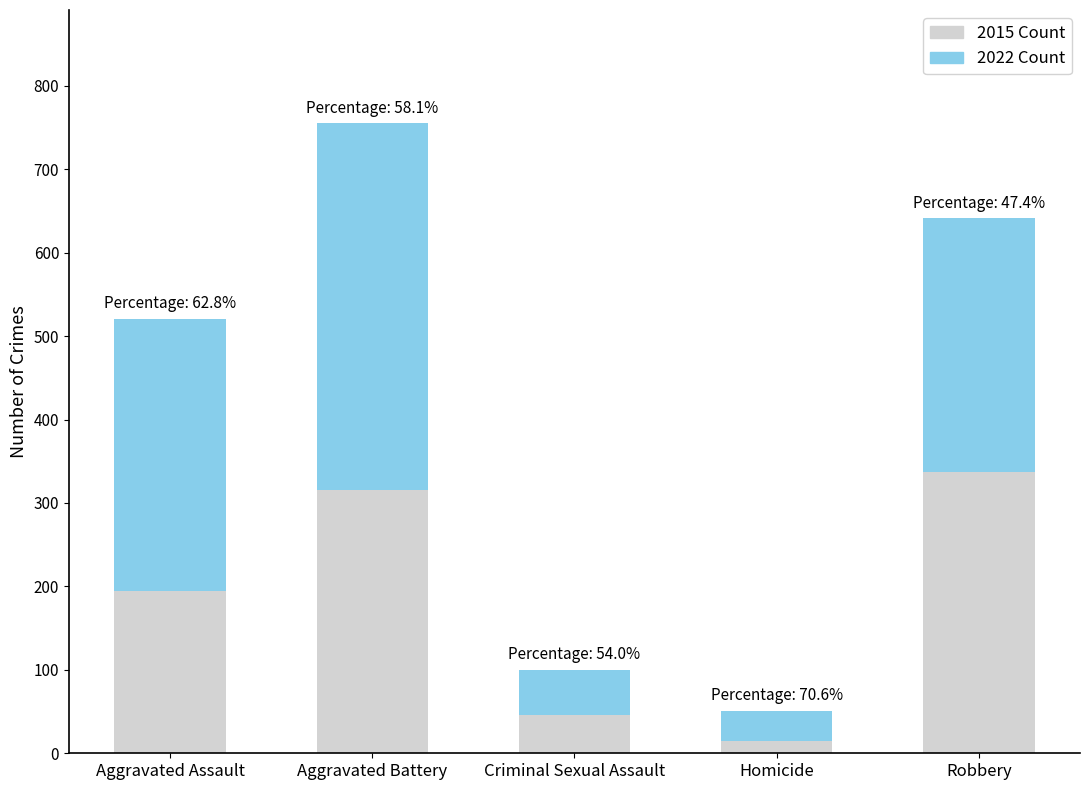

What is the difference between the 2015 Count values at Homicide and Criminal Sexual Assault?

31